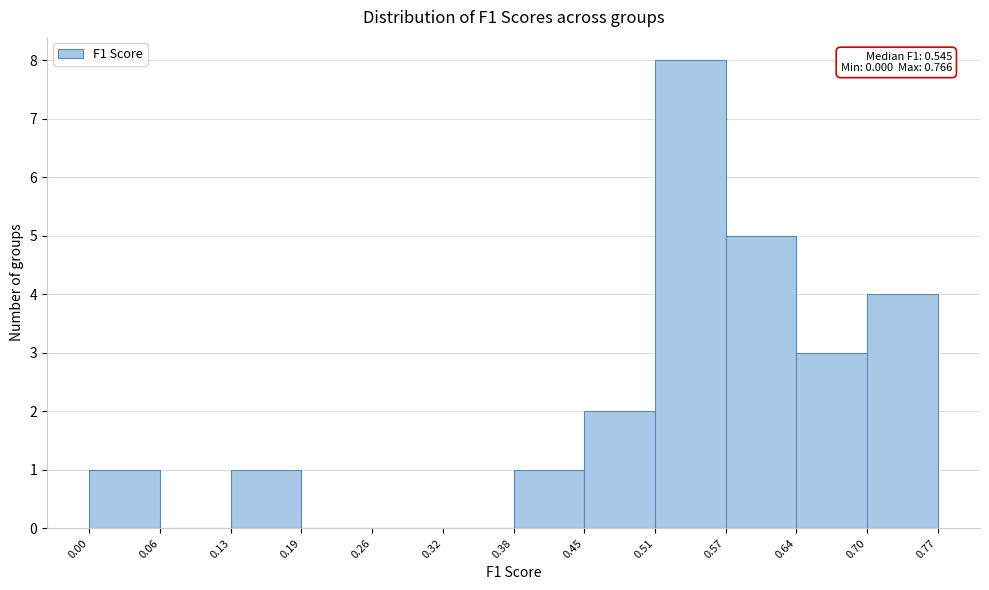

Over which range of the x-axis is the bar tallest?

0.51 to 0.57